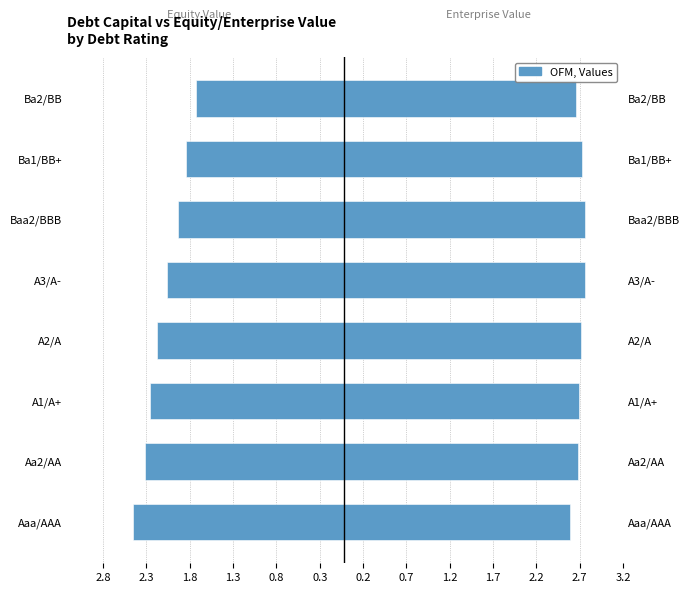

The enterprise_value series shows 0.6 at Ba1/BB+. True or false?

False